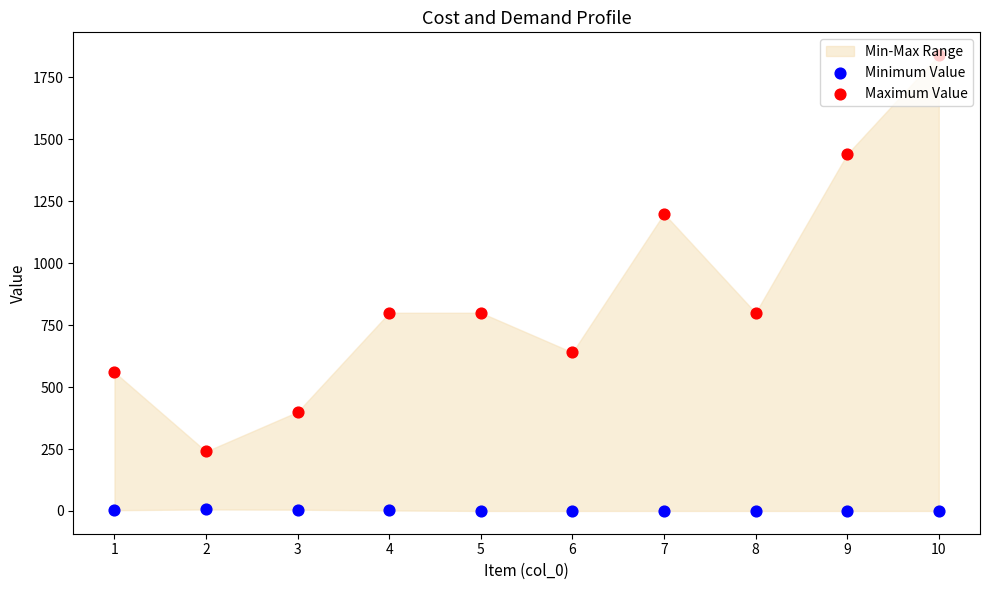

Which series contains the lowest Y value?

Minimum Value